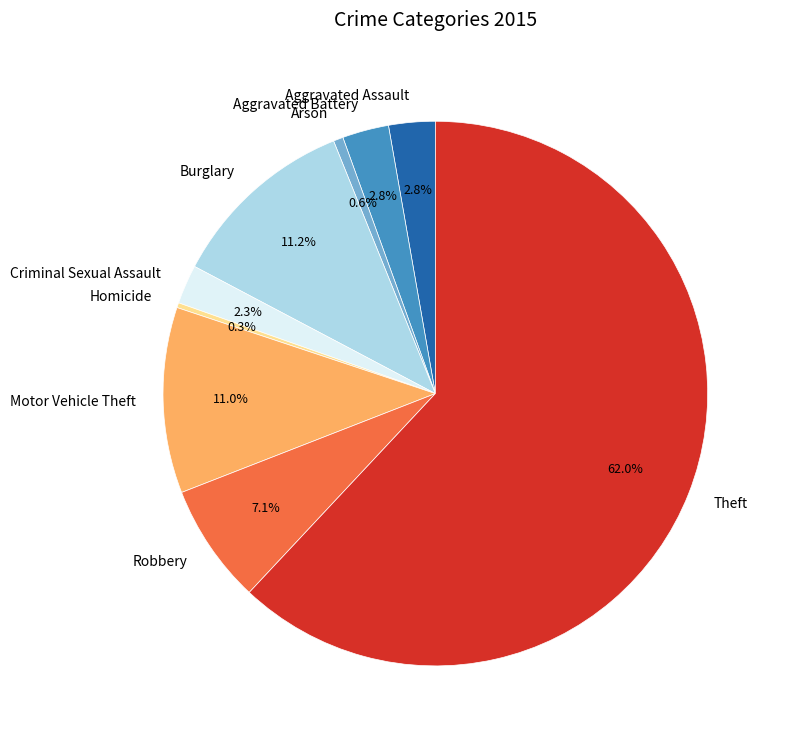

To the nearest percent, what is the difference between the Theft and Robbery slice percentages?

55%